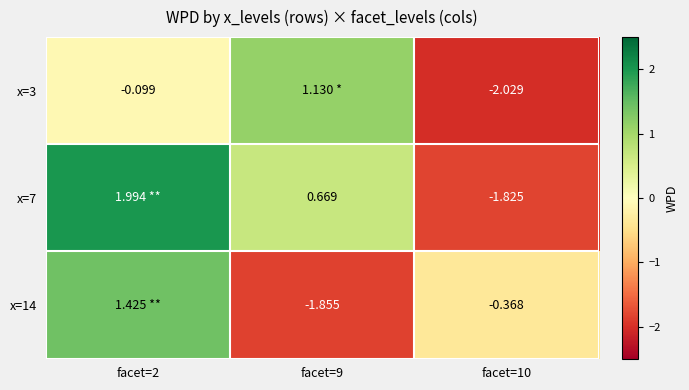

What is the difference between the highest and lowest values at facet=10?

1.7